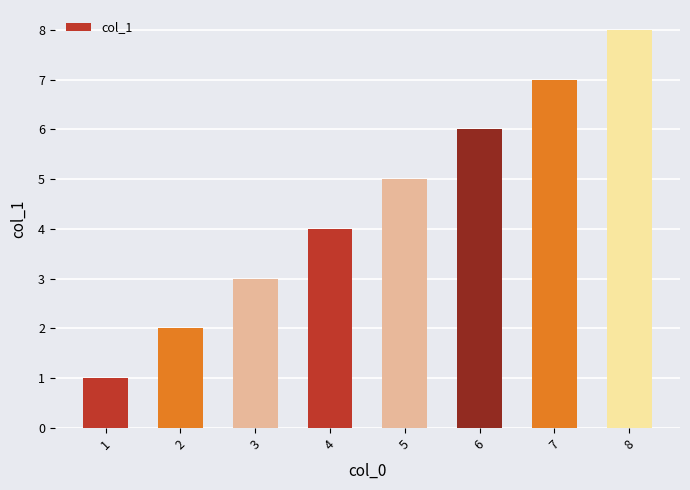

At which label is the value closest to 4?

4